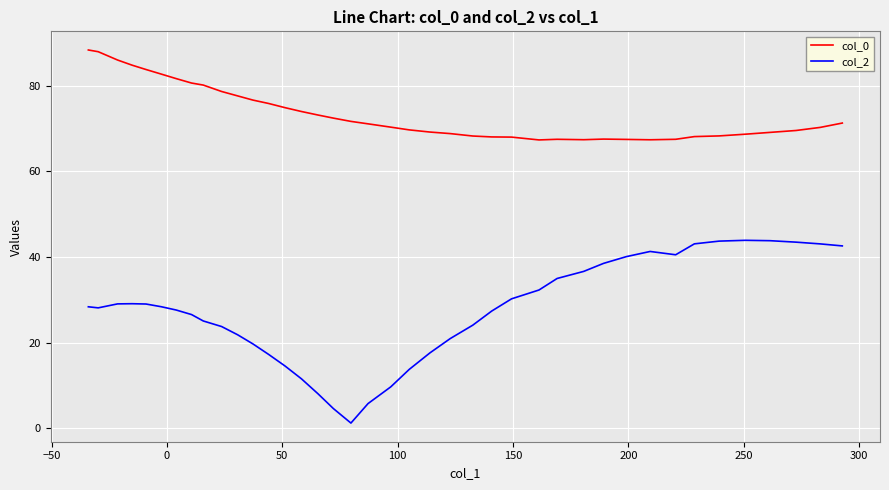

What is the smallest value displayed?

1.2